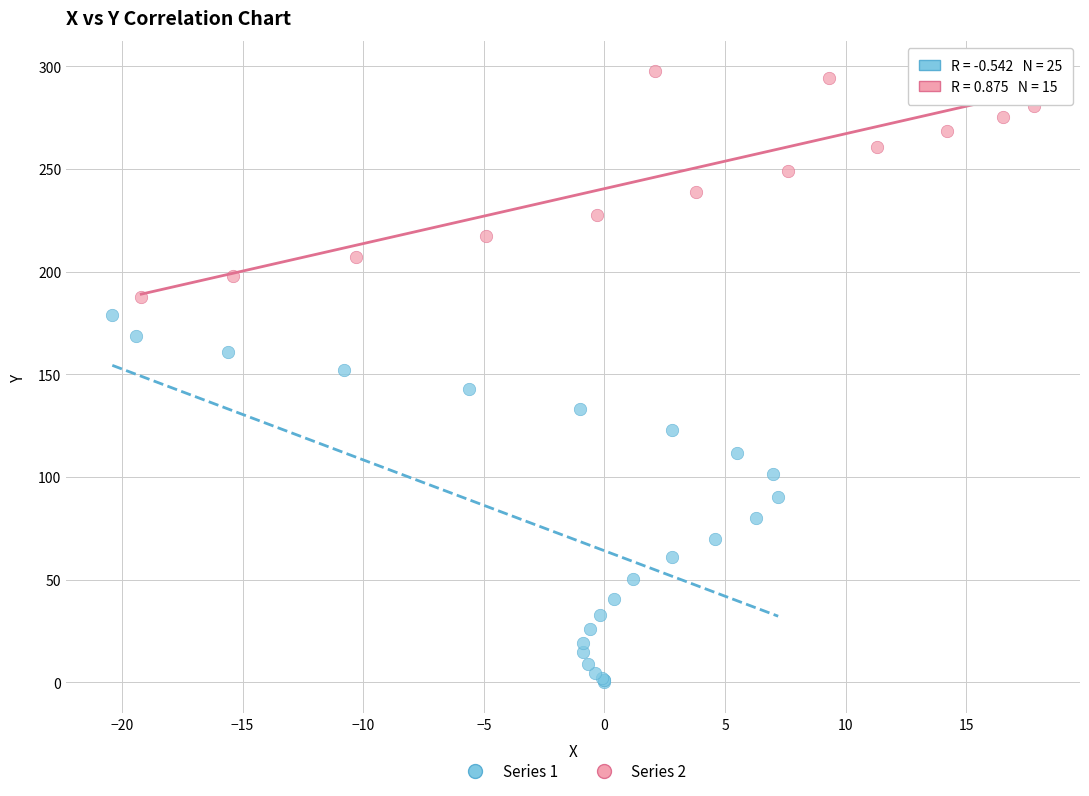

Which series contains the lowest Y value?

Series 1